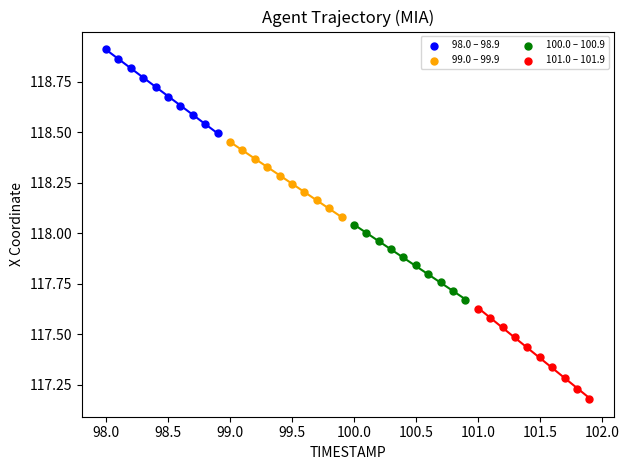

Which series has the widest spread of Y values?

101.0 – 101.9